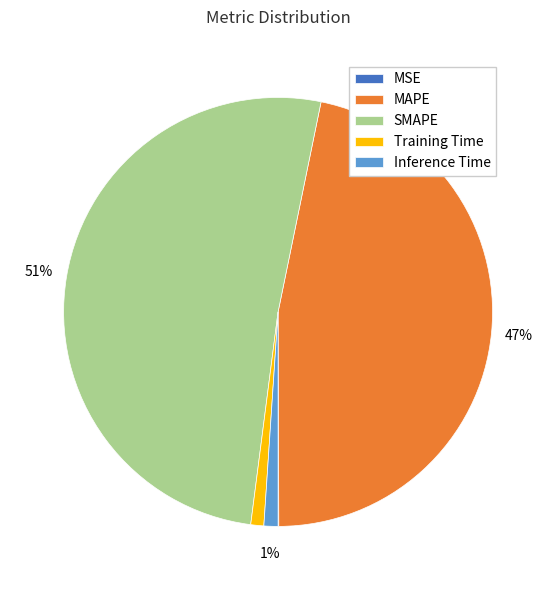

To the nearest percent, what is the difference between the largest and smallest slice percentages?

51%